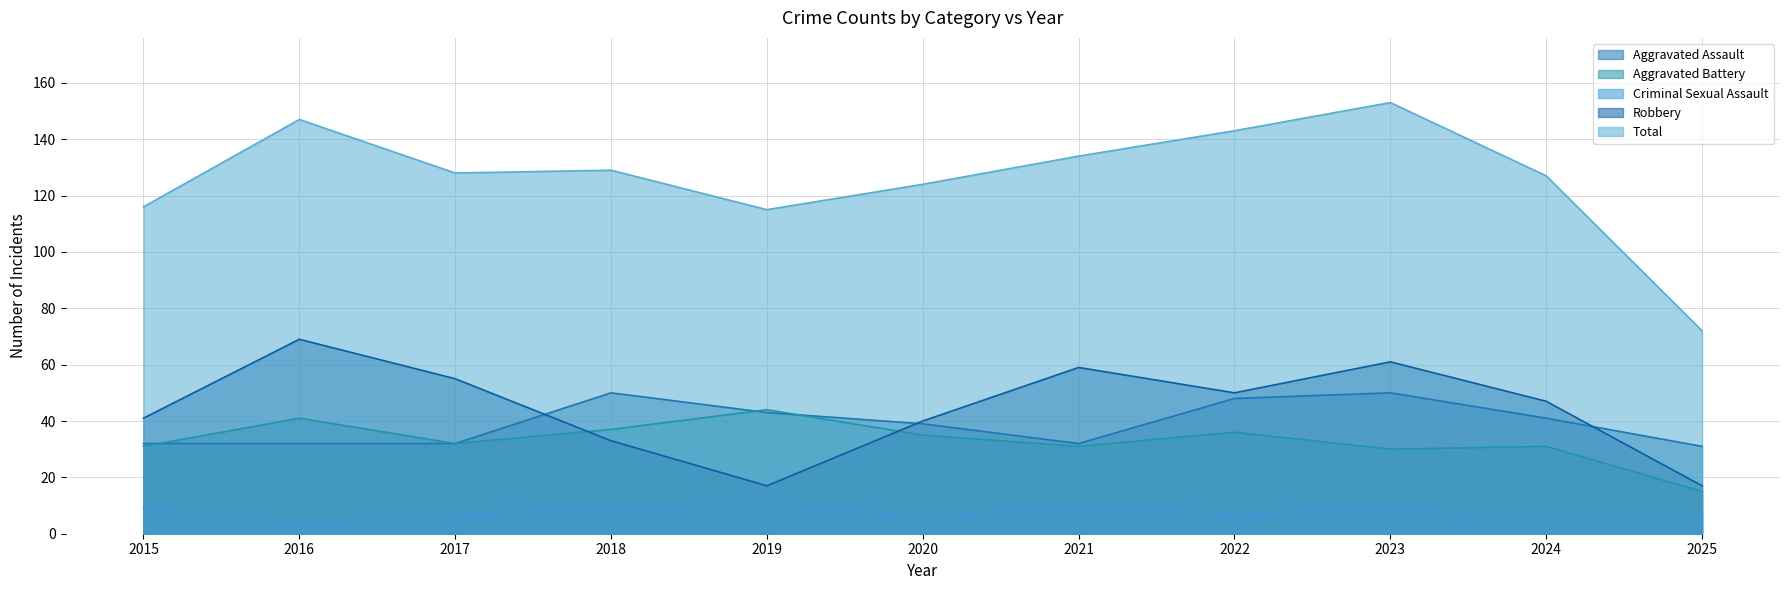

Between 2020 and 2022, which is larger?

2022